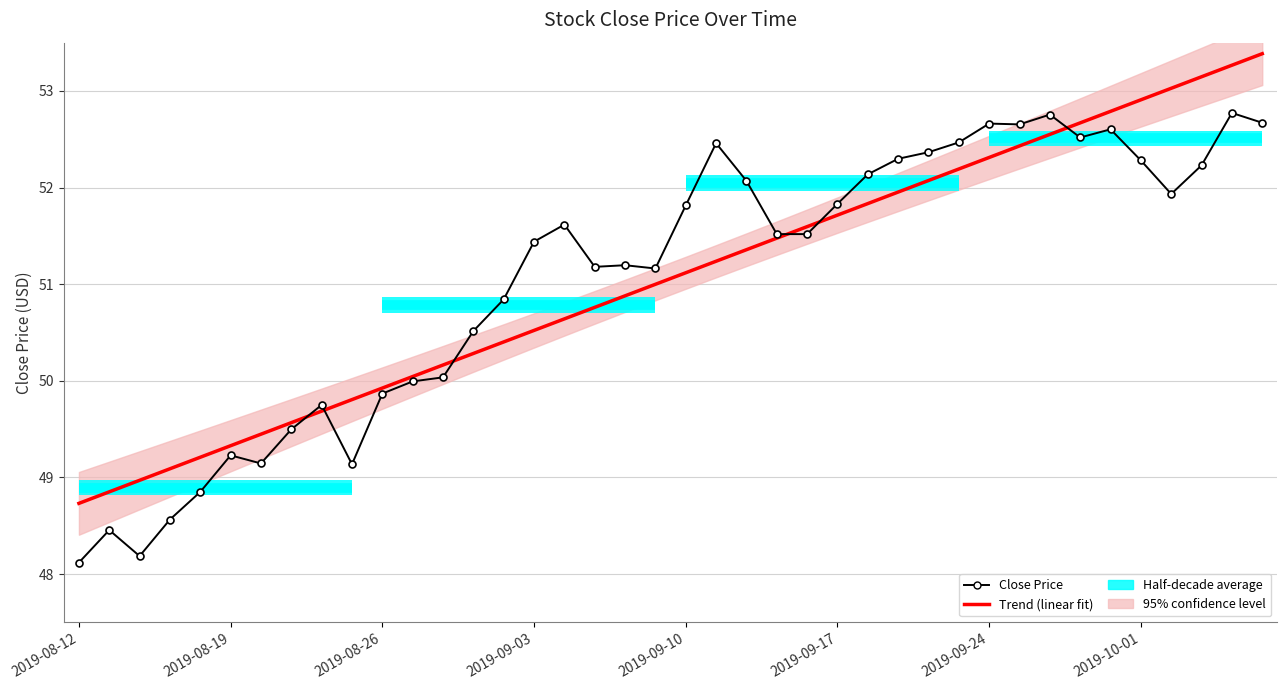

What is the difference between the Trend (linear fit) values at 15 and 2019-09-10?

1.3